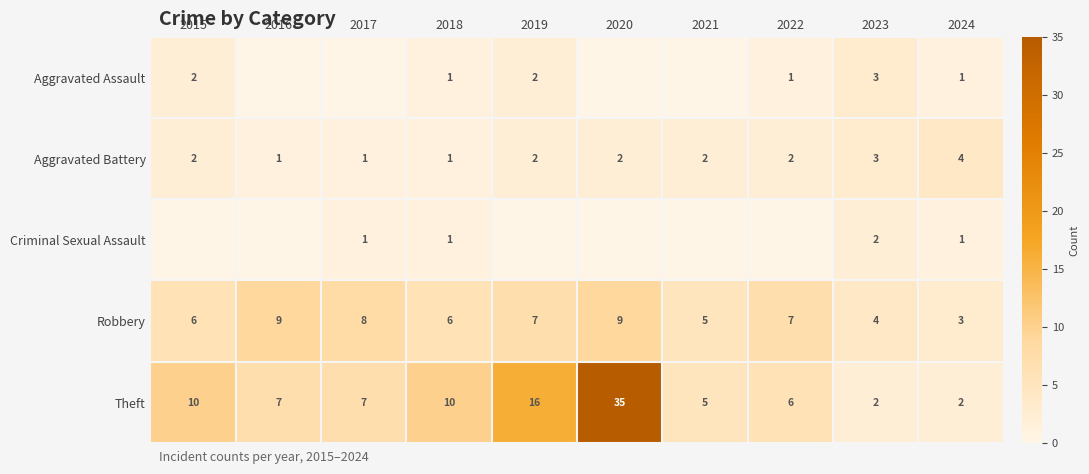

What is the maximum value shown in the chart?

35